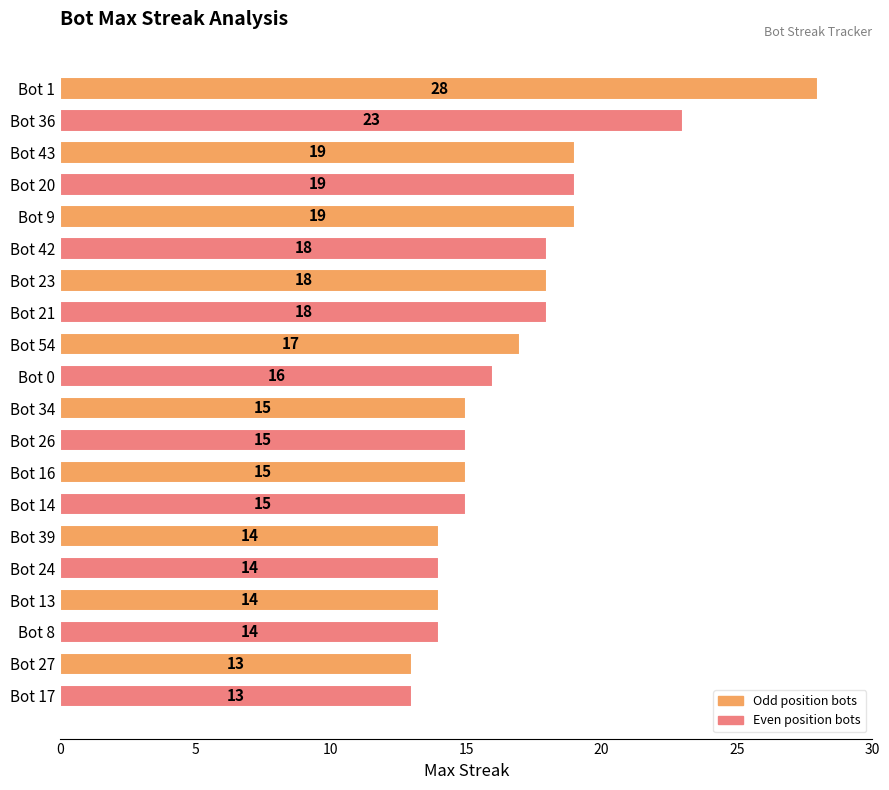

Read the value at Bot 43, to the nearest 5.

20